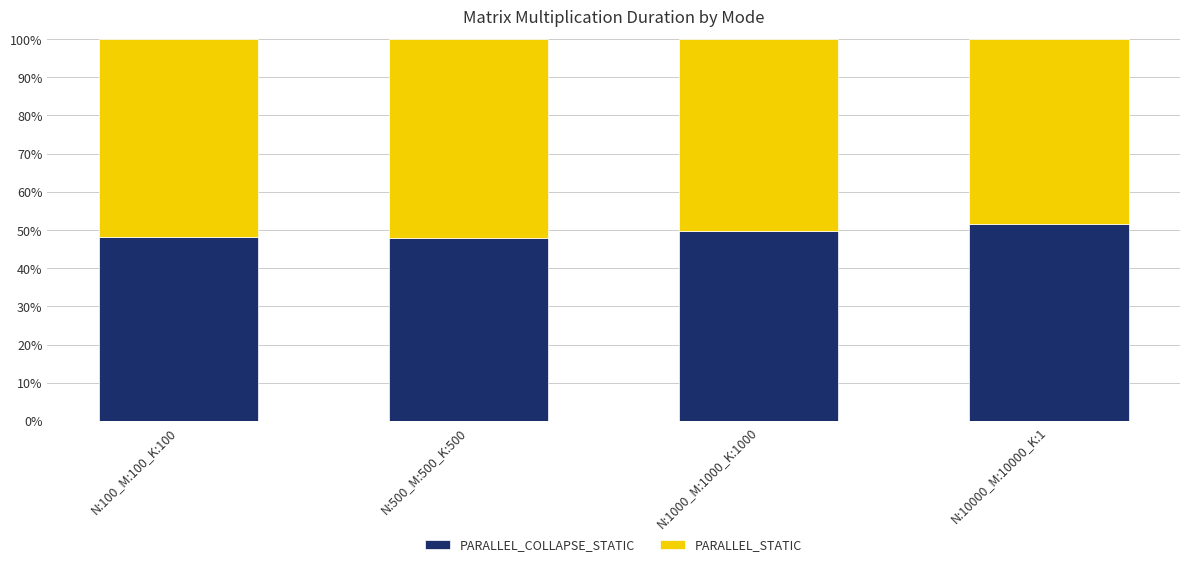

Is it true that PARALLEL_COLLAPSE_STATIC equals 51.7 at N:10000_M:10000_K:1?

True